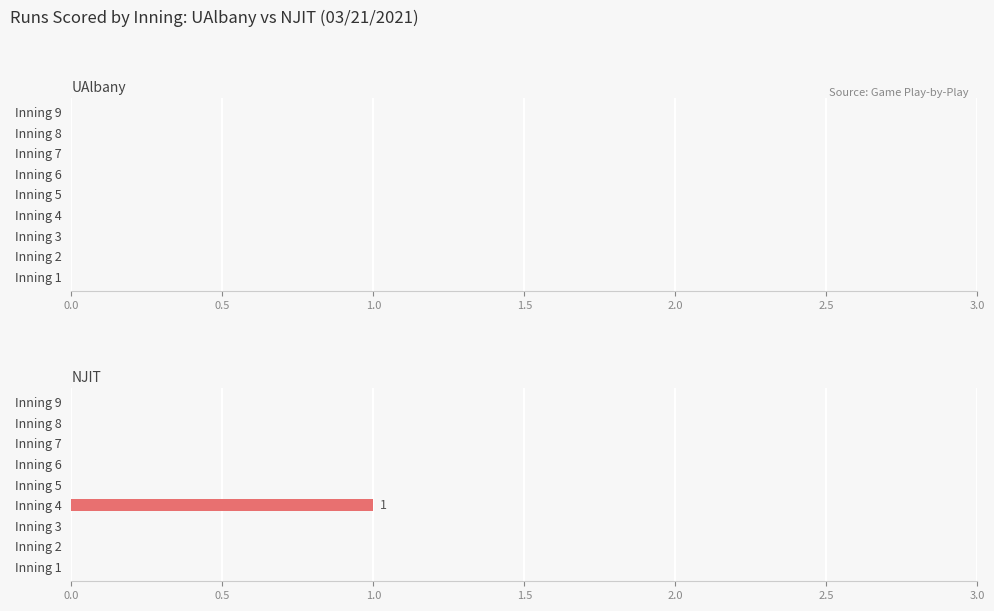

Count the number of categories in the chart.

9